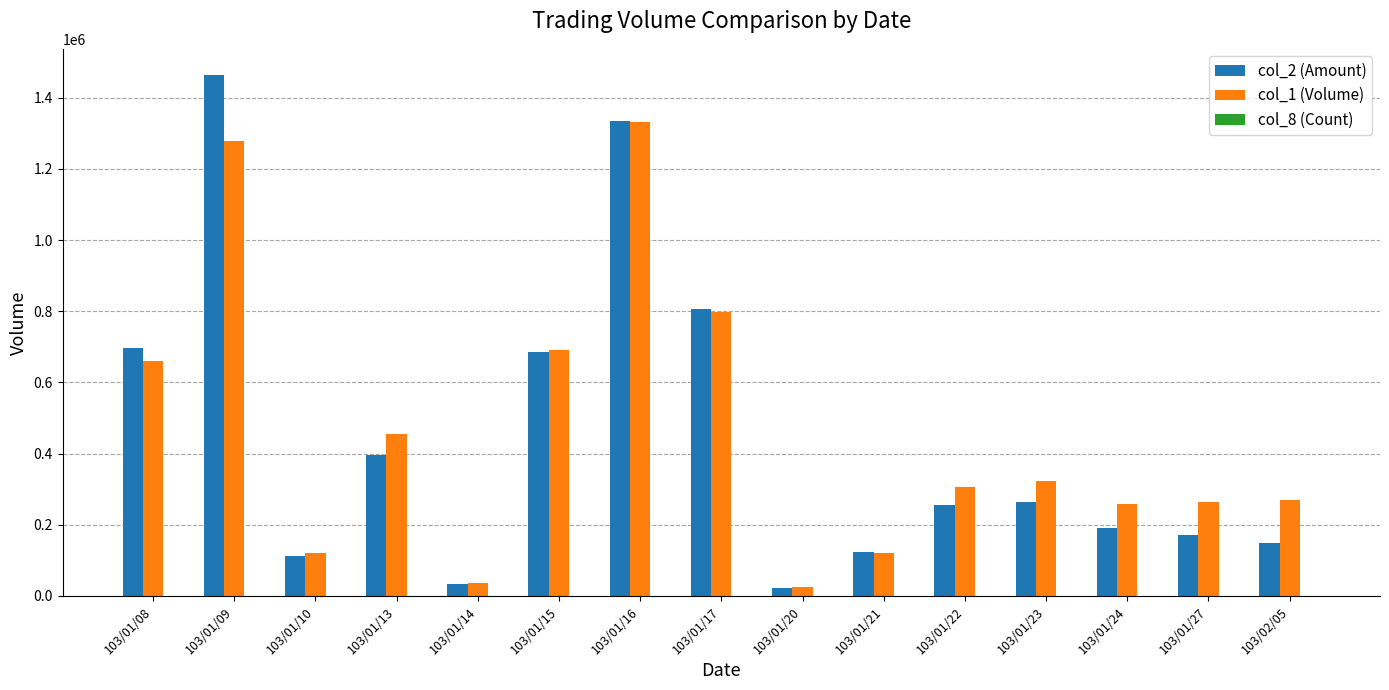

The value of col_1 (Volume) at 103/01/24 is 159421. True or false?

False